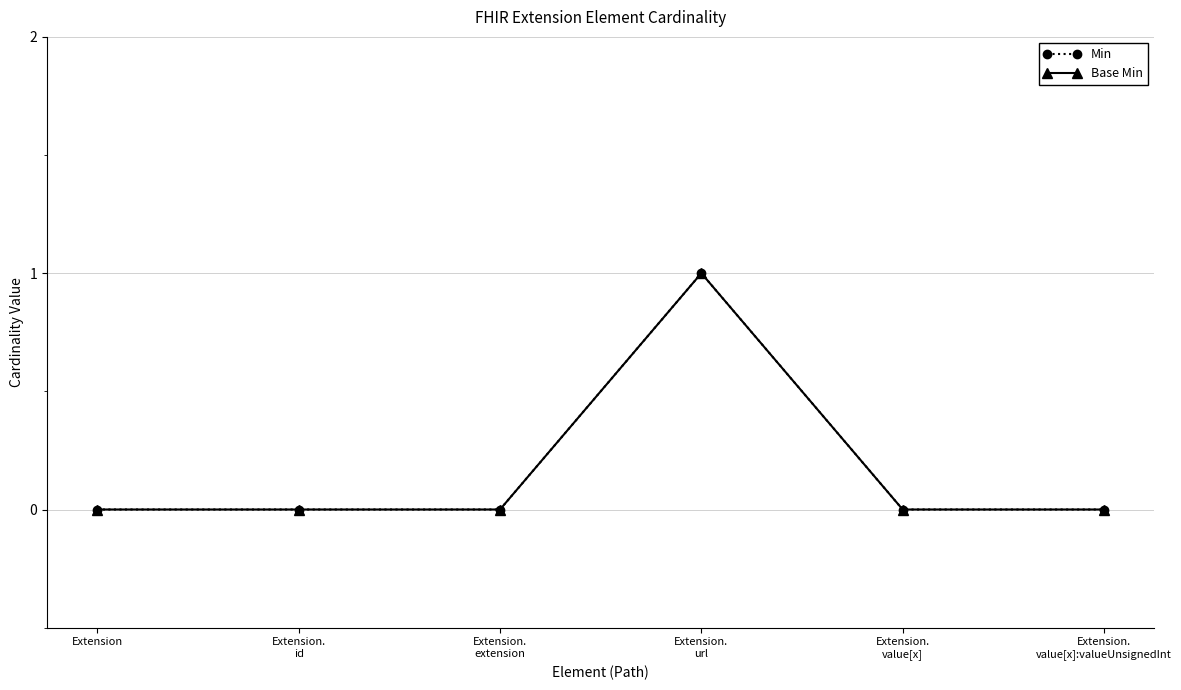

Reading left to right, extract all data points from this chart.

Min: Extension=0	Extension.
id=0	Extension.
extension=0	Extension.
url=1	Extension.
value[x]=0	Extension.
value[x]:valueUnsignedInt=0
Base Min: Extension=0	Extension.
id=0	Extension.
extension=0	Extension.
url=1	Extension.
value[x]=0	Extension.
value[x]:valueUnsignedInt=0